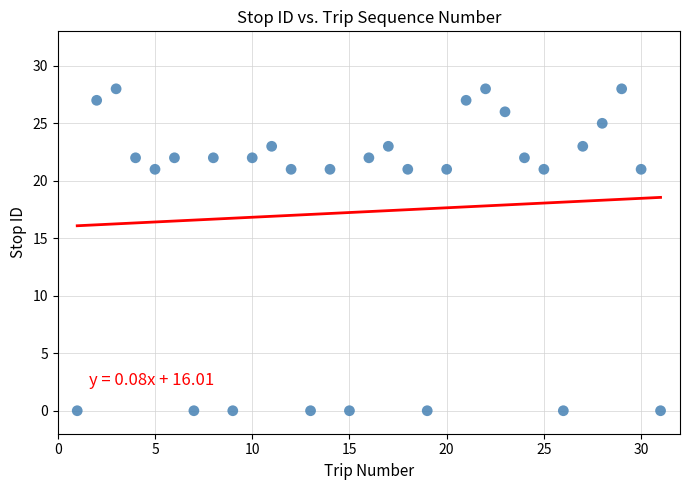

What is the range of Y values (max minus min)?

28